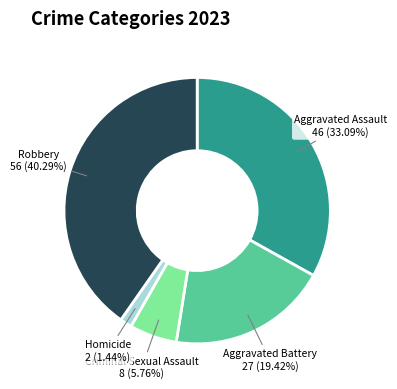

Is there a majority slice in this chart?

No